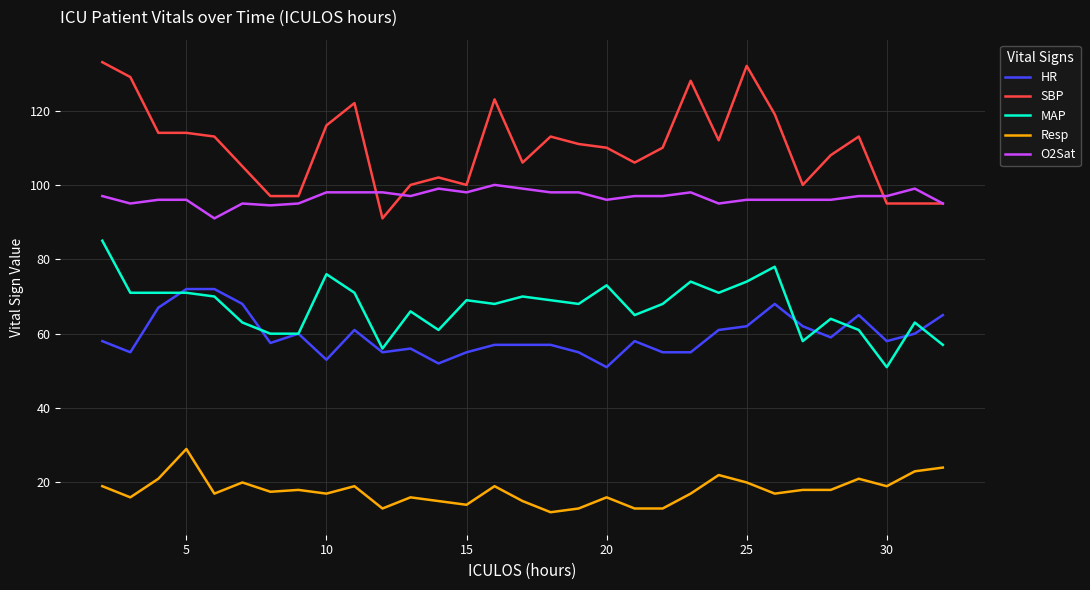

Which series has the largest range (max minus min)?

SBP